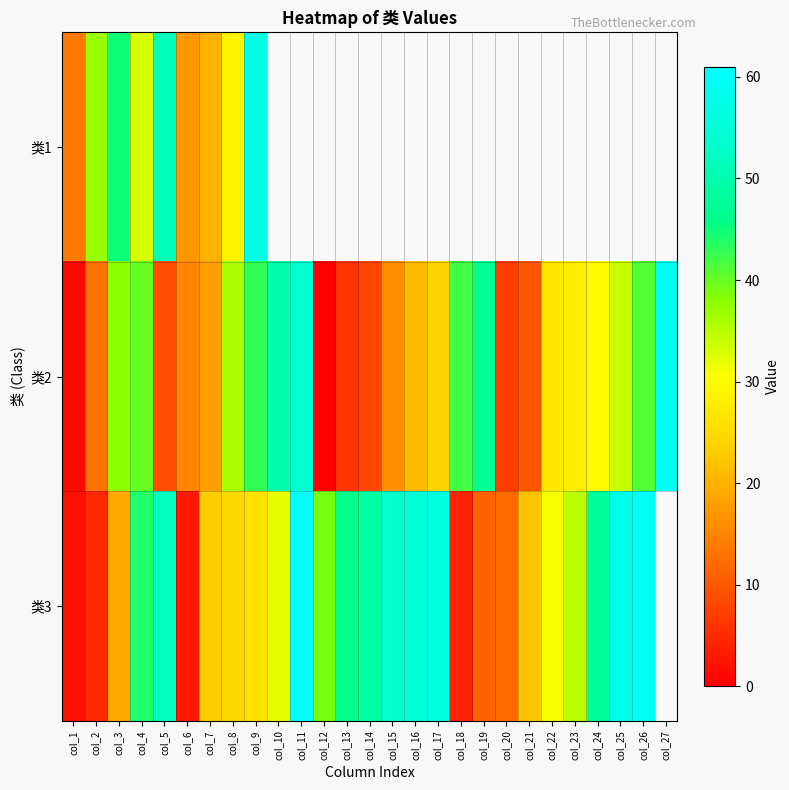

At how many categories does at least one series exceed 0?

27